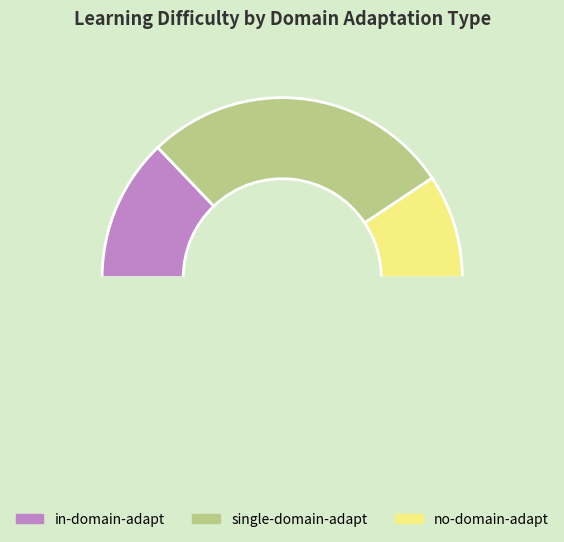

Count the number of slices in the pie.

4